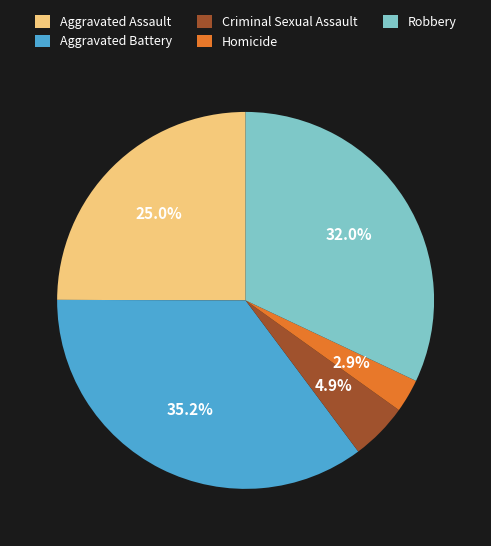

Which category has the smallest portion of the pie?

Homicide